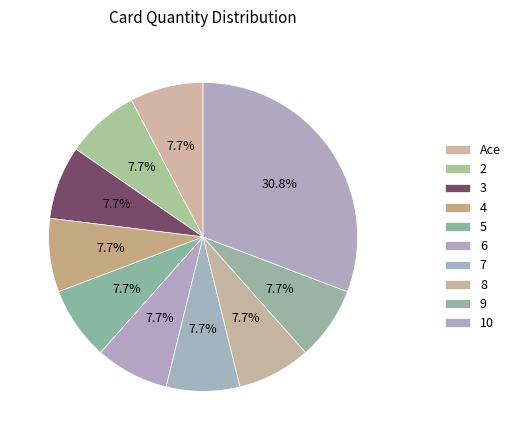

The 8 slice represents 17% of the pie. True or false?

False